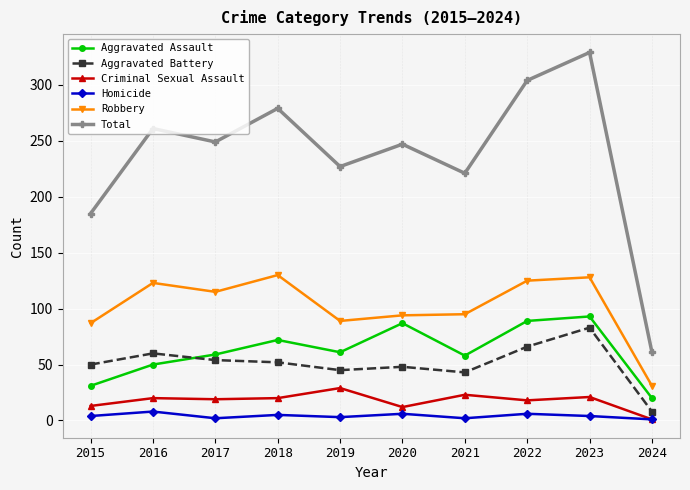

What is the value of the Criminal Sexual Assault point at the 8th from the left?

18